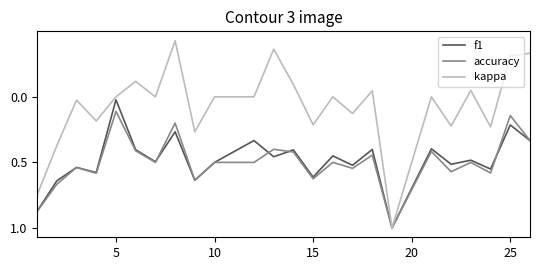

What is the maximum value for kappa?

1.0